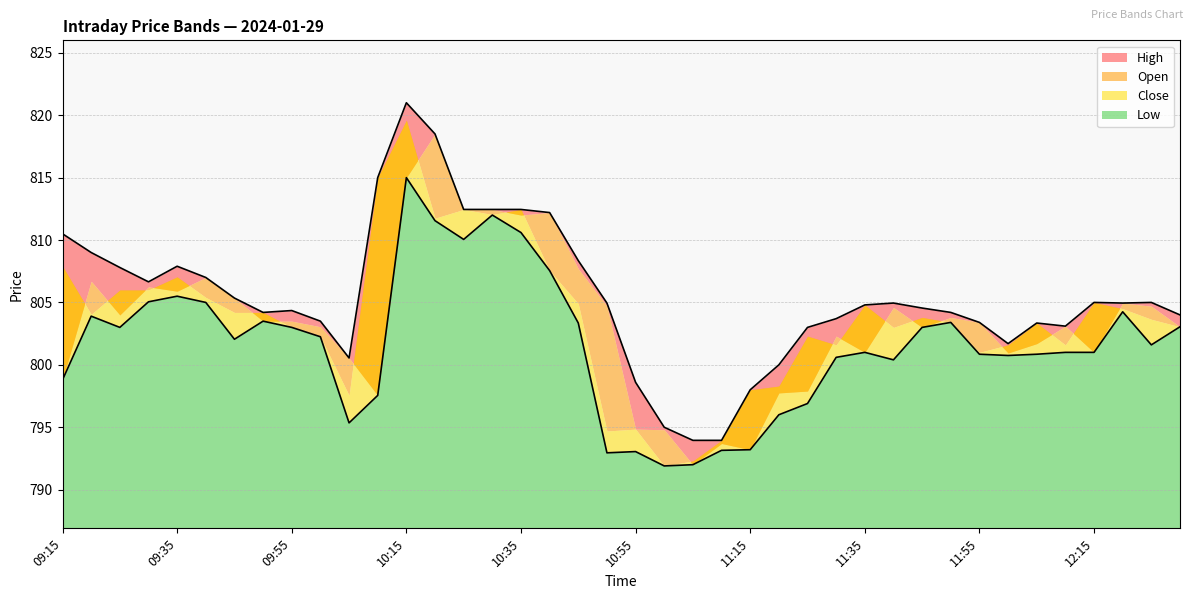

Is it true that Low equals 803.0 at 09:25?

True